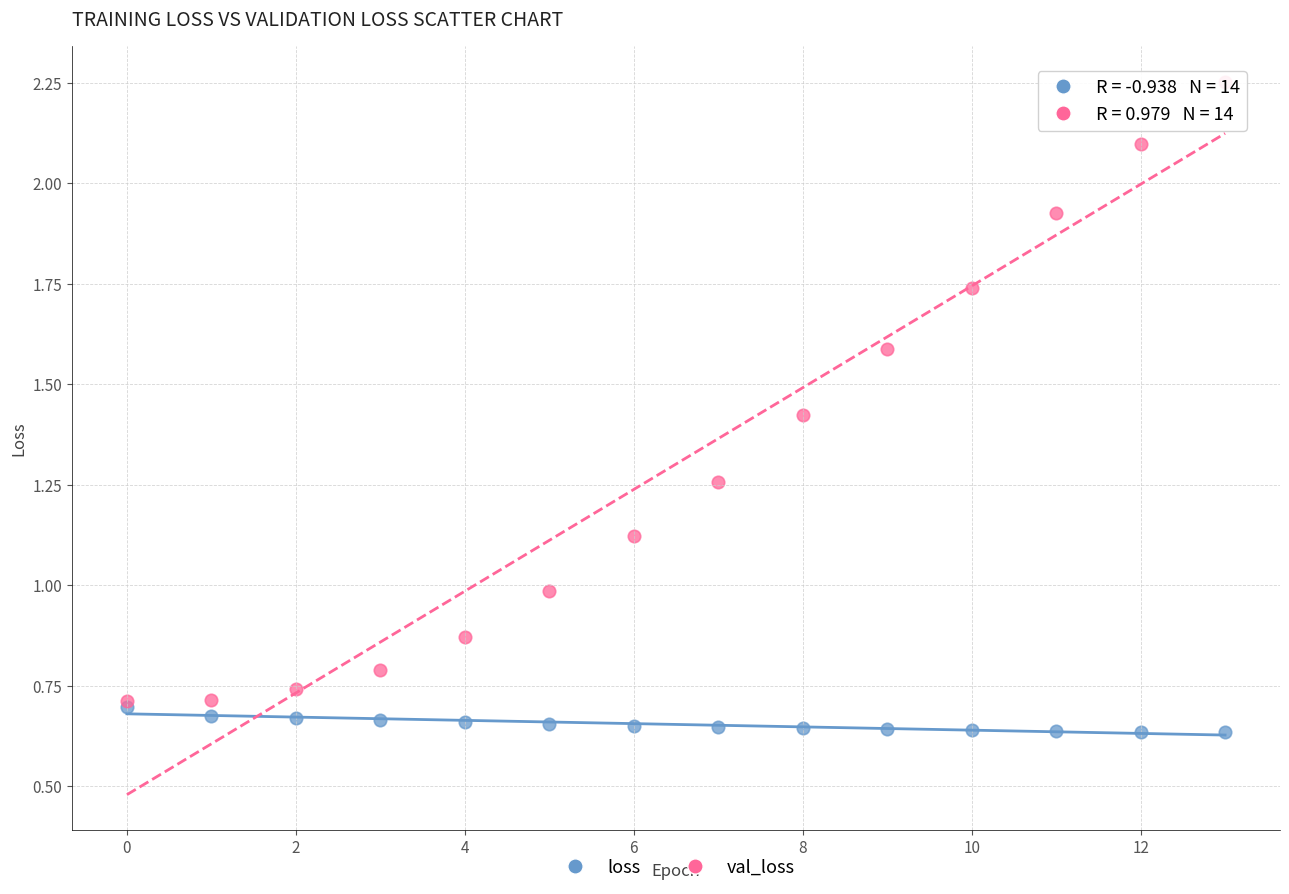

Which series reaches the maximum Y coordinate?

val_loss